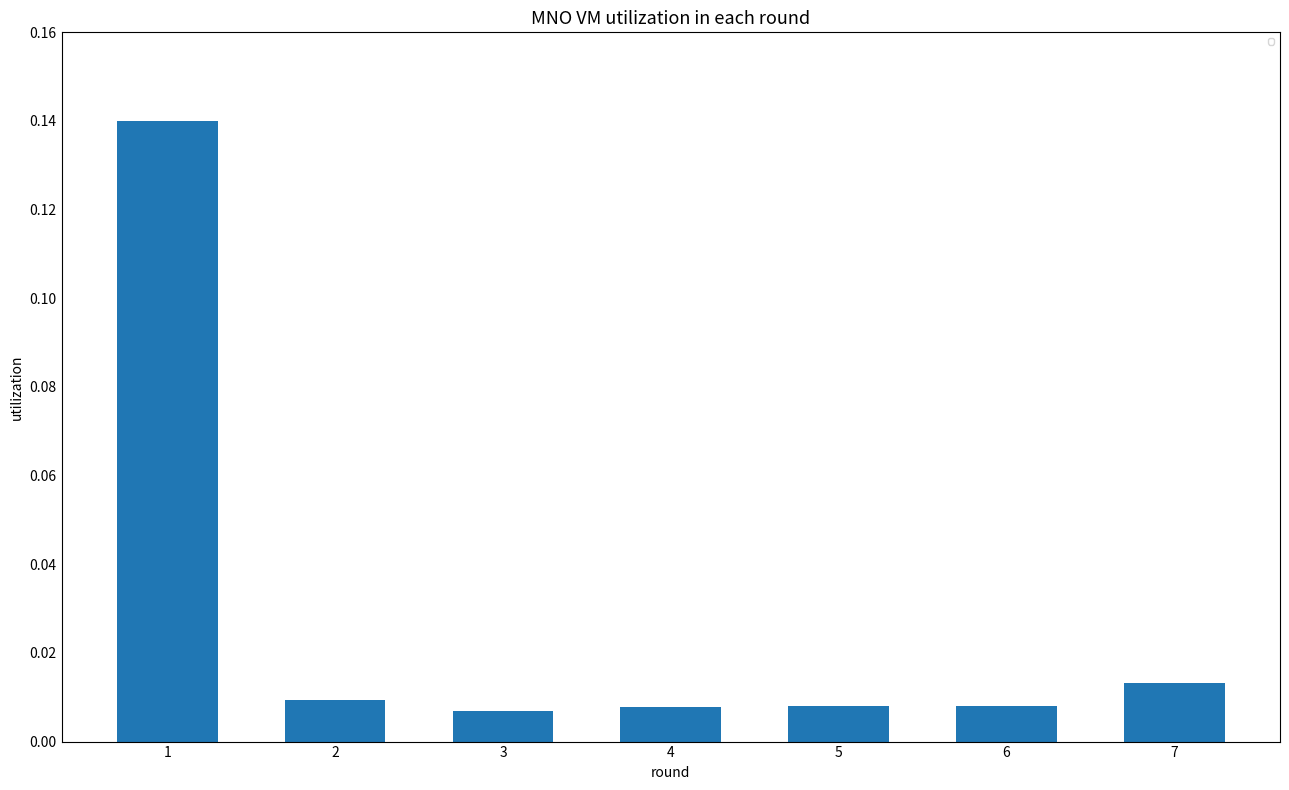

Is it true that the value at 1 is 0.2?

False